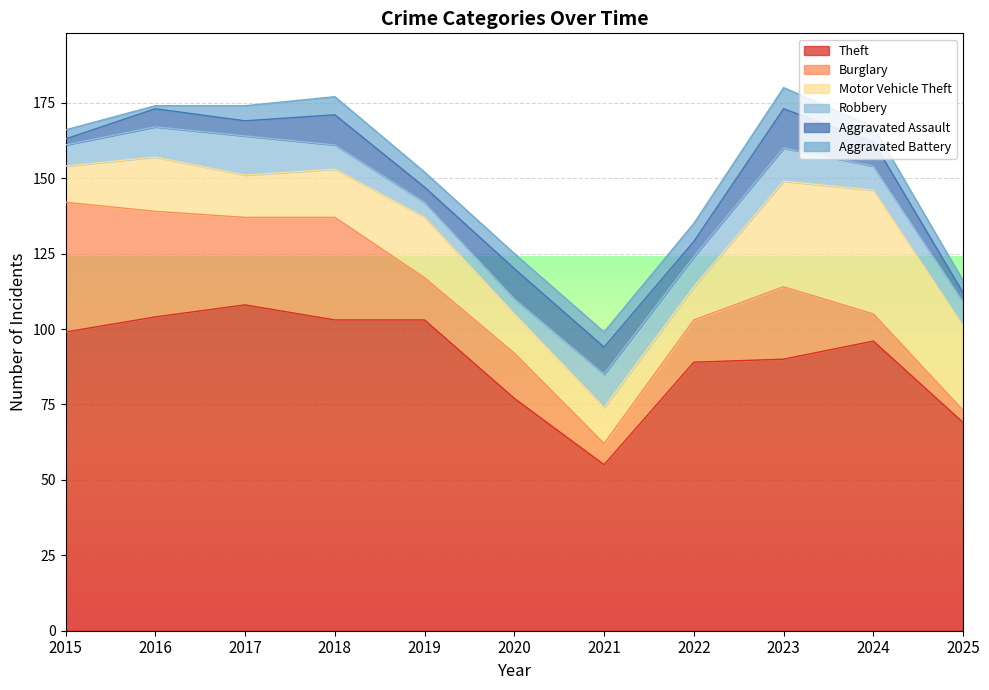

True or false: Burglary and Robbery cross at least once.

True